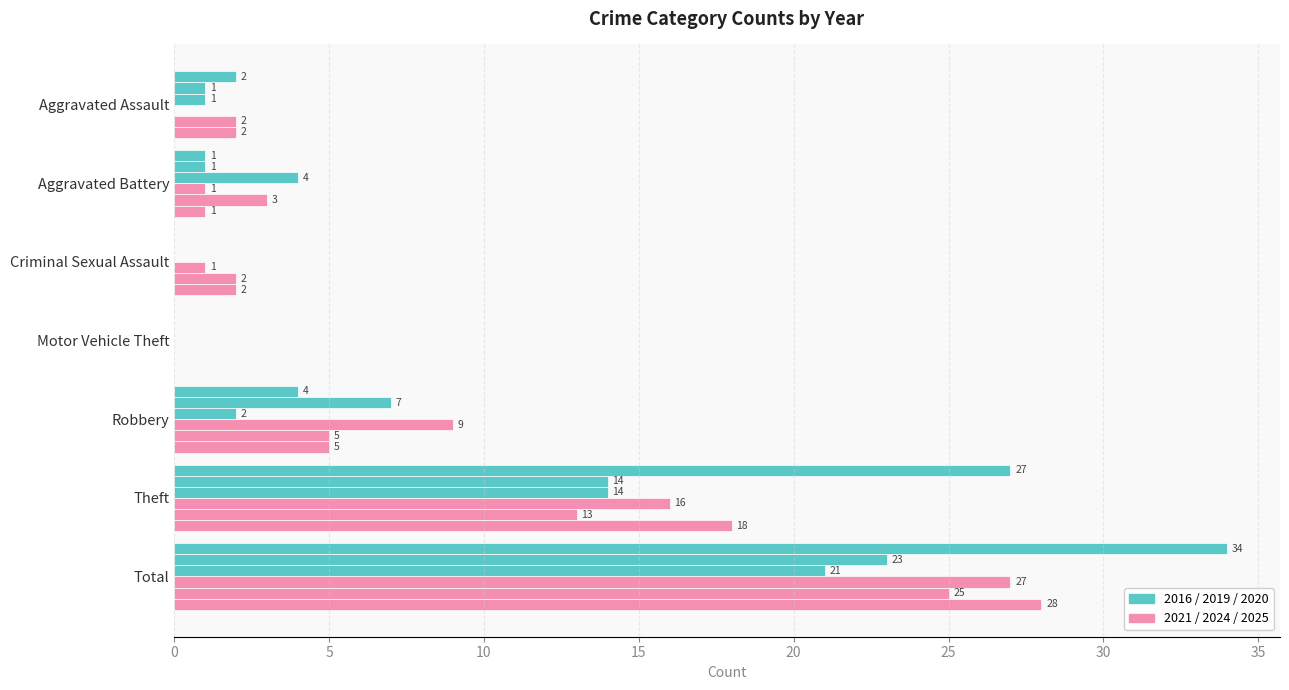

What is the label of the 7th bar from the right?

Aggravated Assault